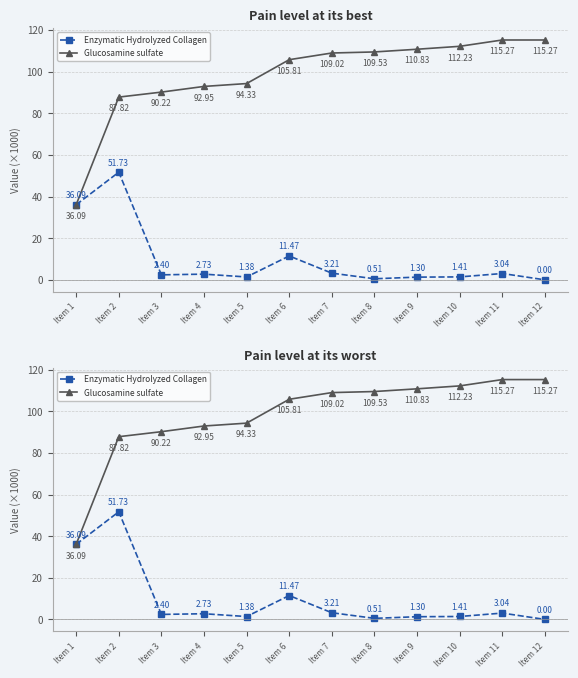

What is the difference between the Enzymatic Hydrolyzed Collagen values at Item 8 and Item 9?

0.8